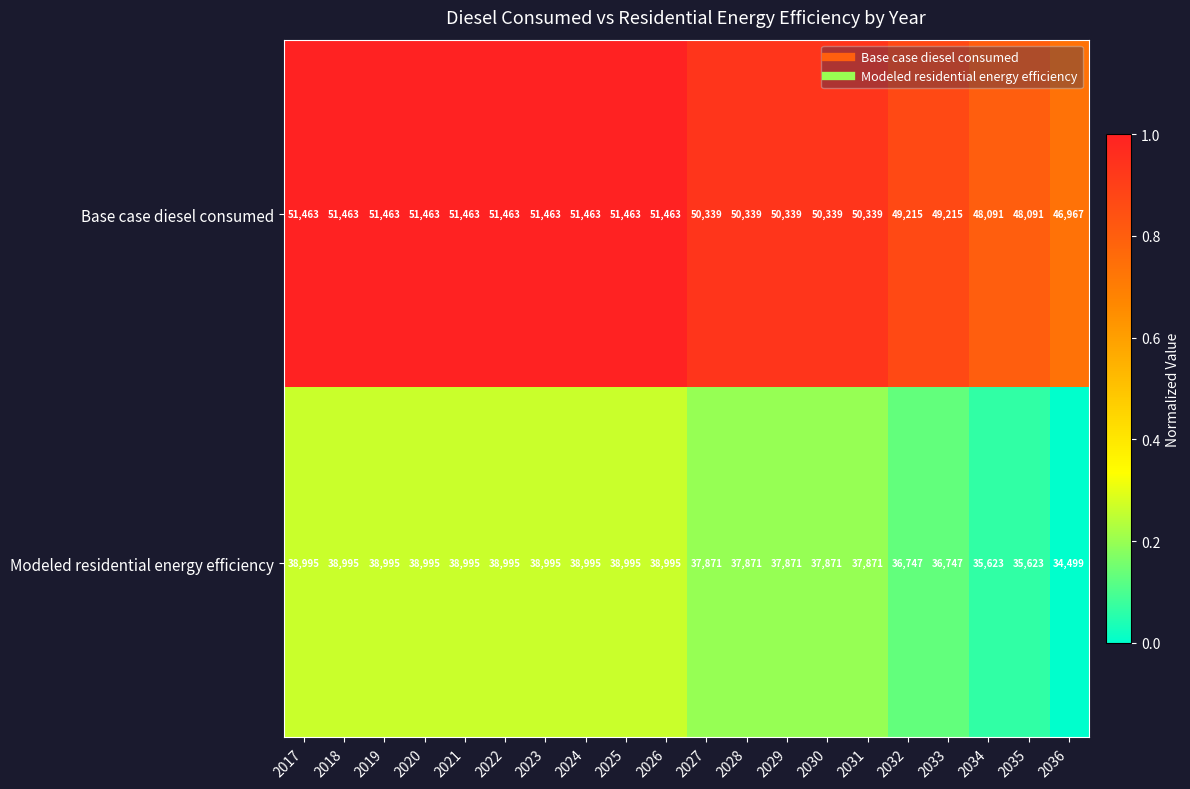

List the series in order of their peak value, lowest first.

Modeled residential energy efficiency, Base case diesel consumed